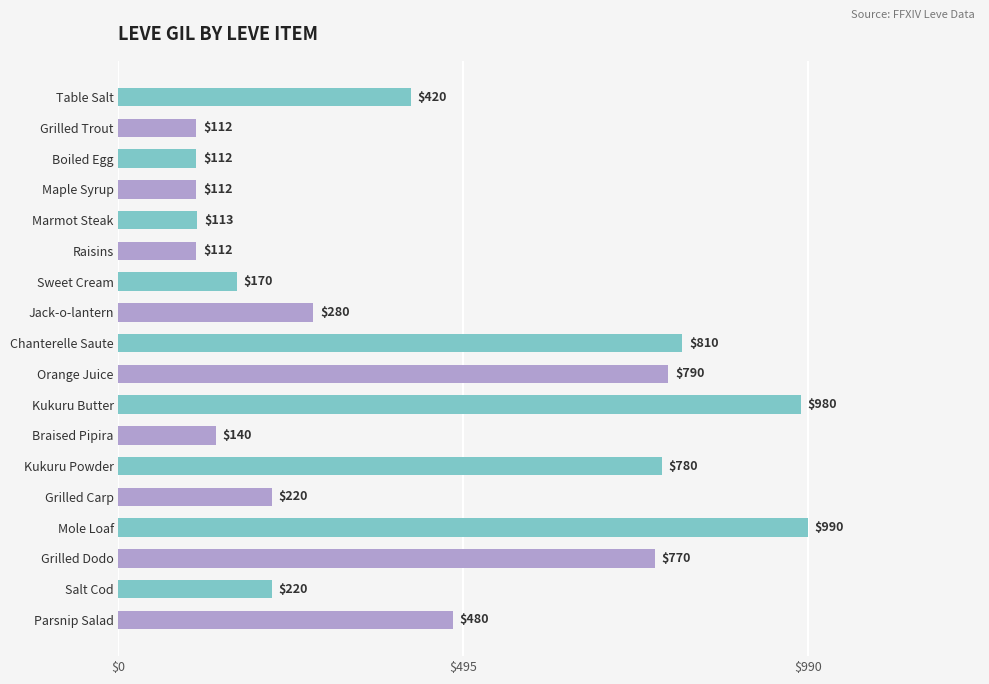

Where is the data nearest to the value 551?

Parsnip Salad